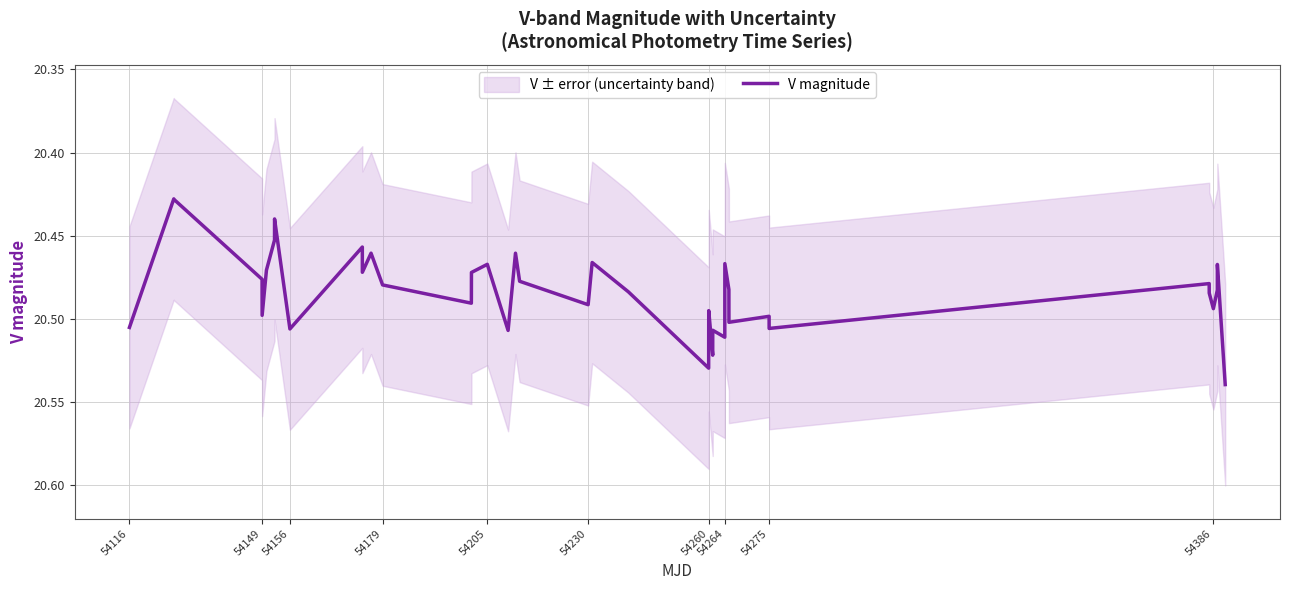

How many interior local valleys (lower than both neighbors) does the data have?

13